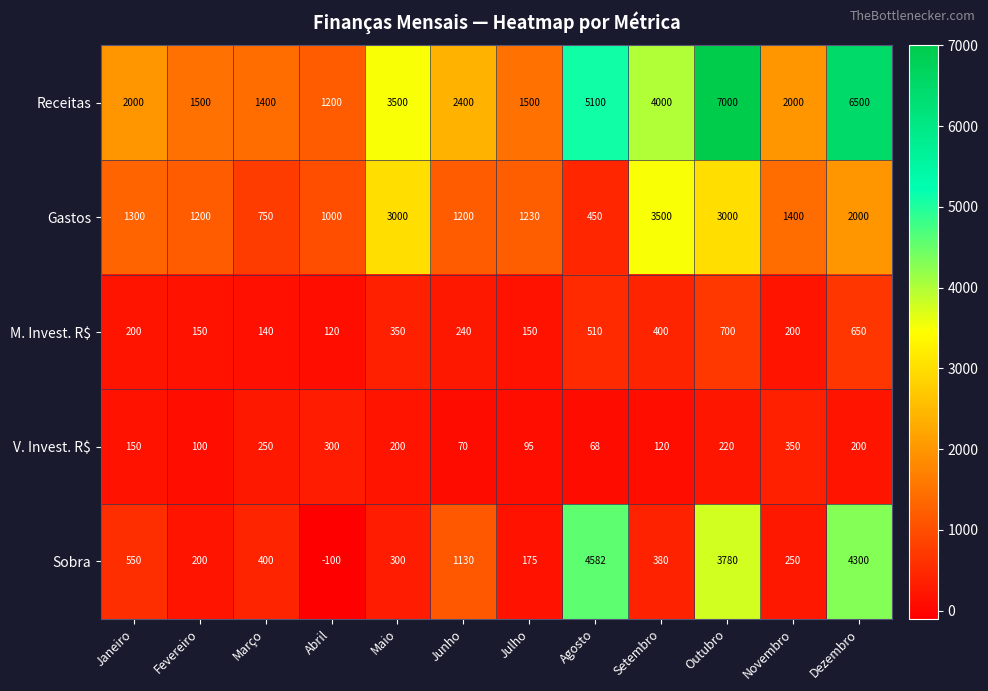

What is the highest value of the Gastos series?

3500